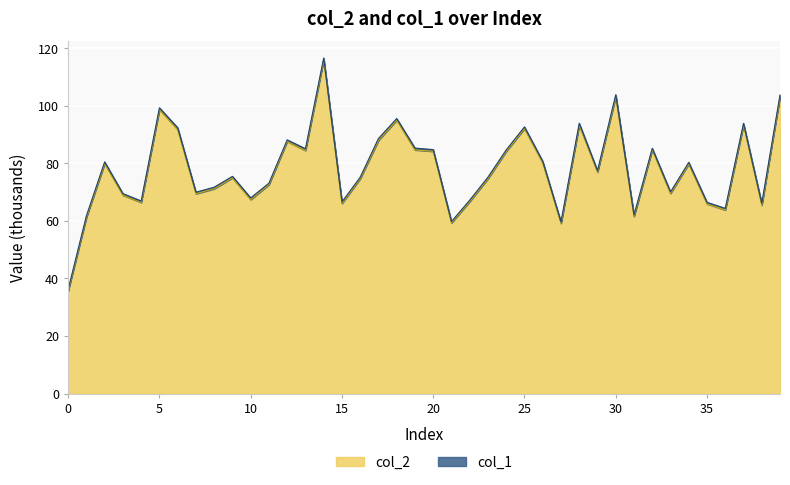

Reading right to left, what are all the values shown in this chart?

103.2	65.5	93.3	63.8	65.9	79.8	69.6	84.7	61.5	103.2	76.9	93.3	59.2	80.1	92.0	84.1	74.7	66.7	59.3	84.2	84.7	95.0	87.9	74.6	66.0	115.9	84.4	87.6	72.6	67.4	74.9	71.2	69.4	91.7	98.7	66.4	68.9	79.9	61.2	35.7